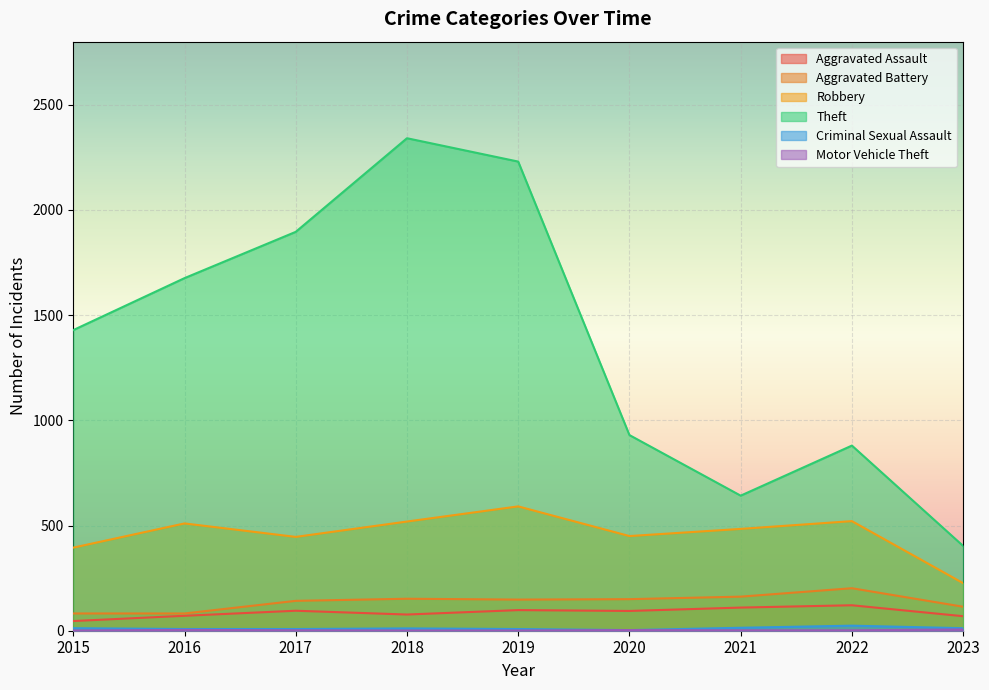

What is the difference between the maximum and second lowest values in the Robbery series?

196